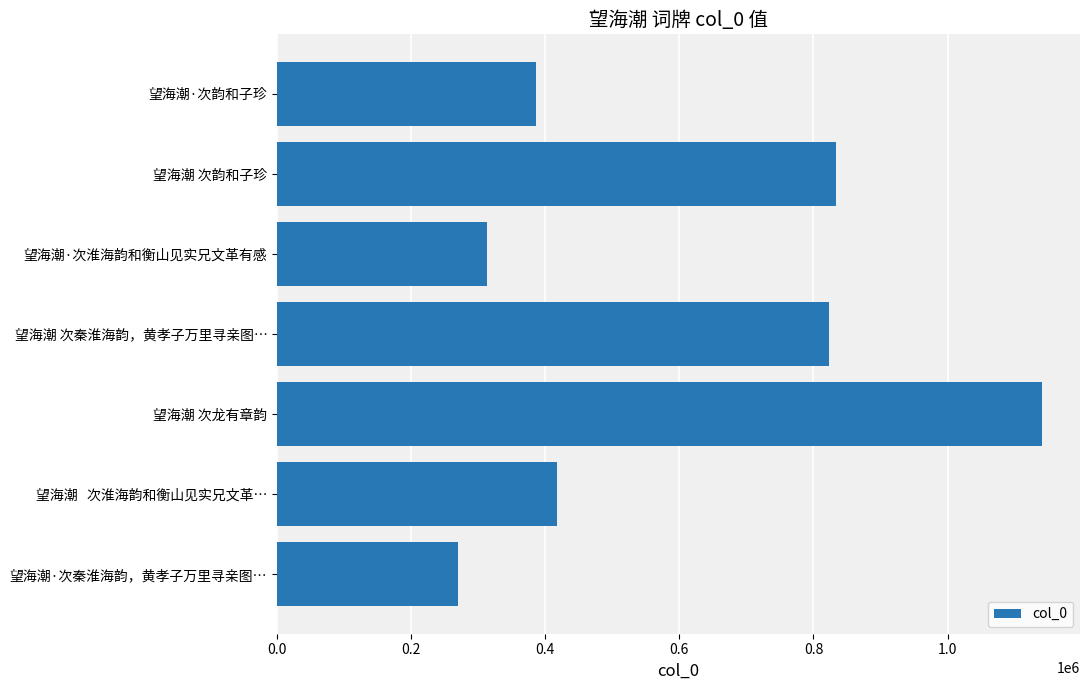

Between 望海潮 次龙有章韵 and 望海潮·次淮海韵和衡山见实兄文革有感, which is larger?

望海潮 次龙有章韵